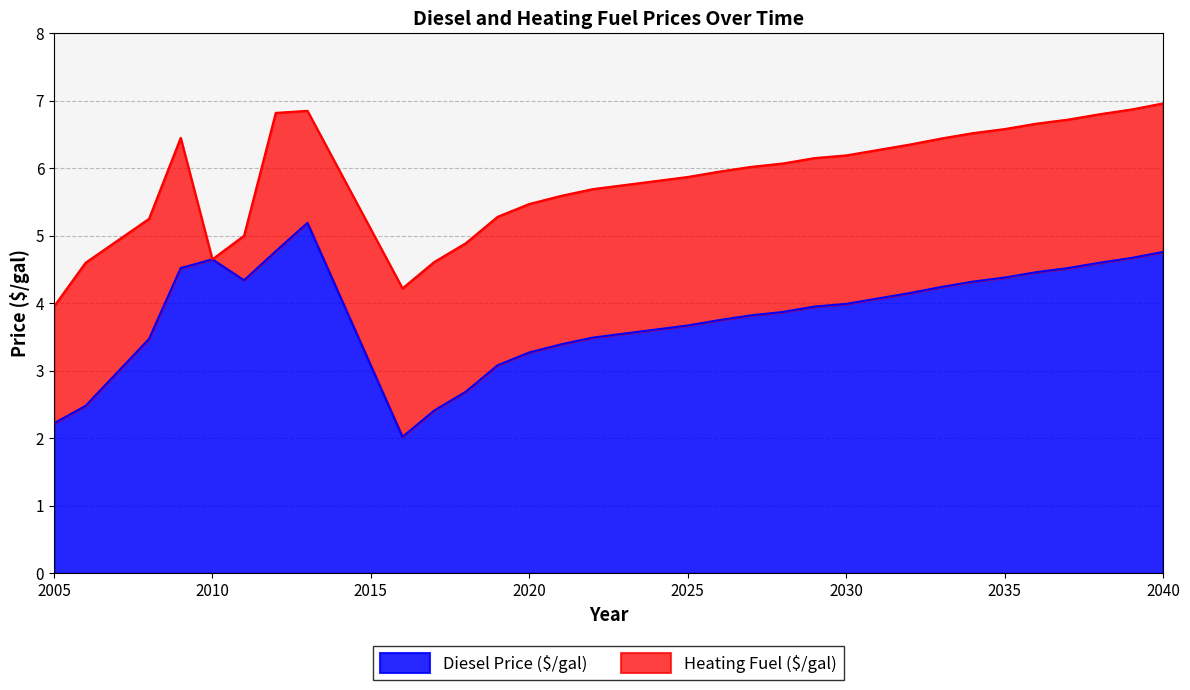

What value does the Heating Fuel ($/gal) series have at 2018?

4.9